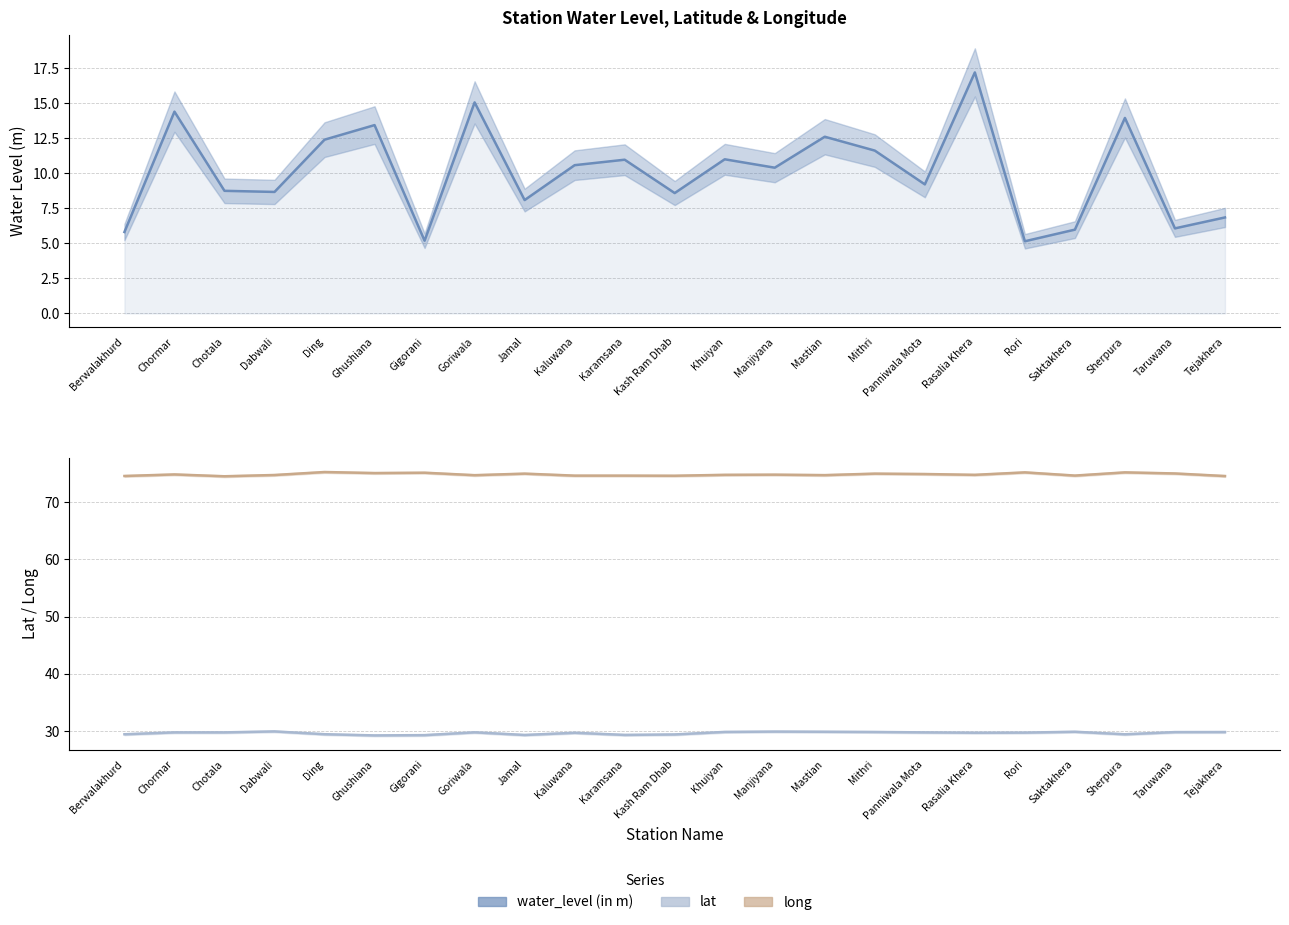

True or false: long and lat cross at least once.

False